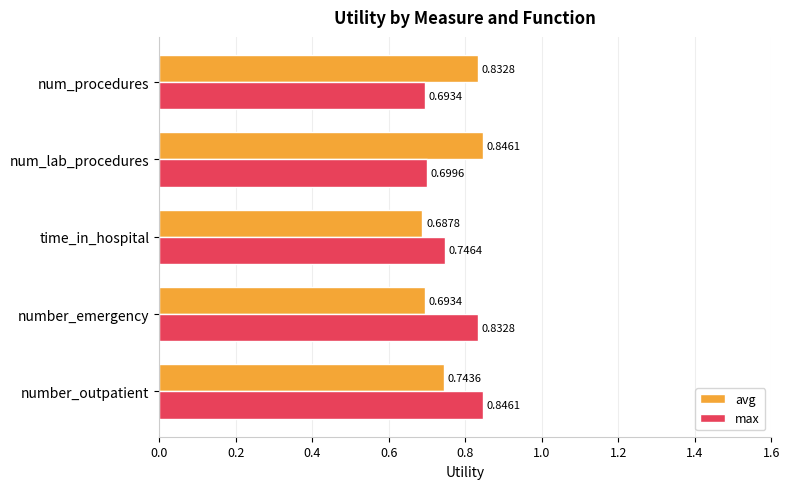

At which label is avg closest to 0?

time_in_hospital